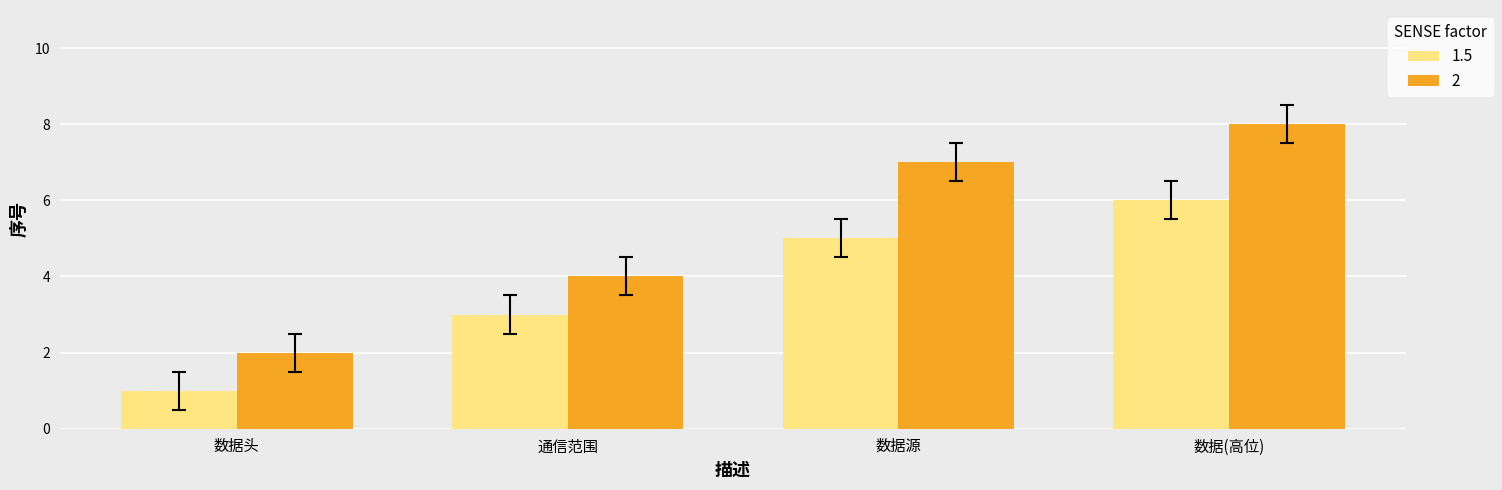

True or false: 1.5 has a value of 2 at 数据头.

False